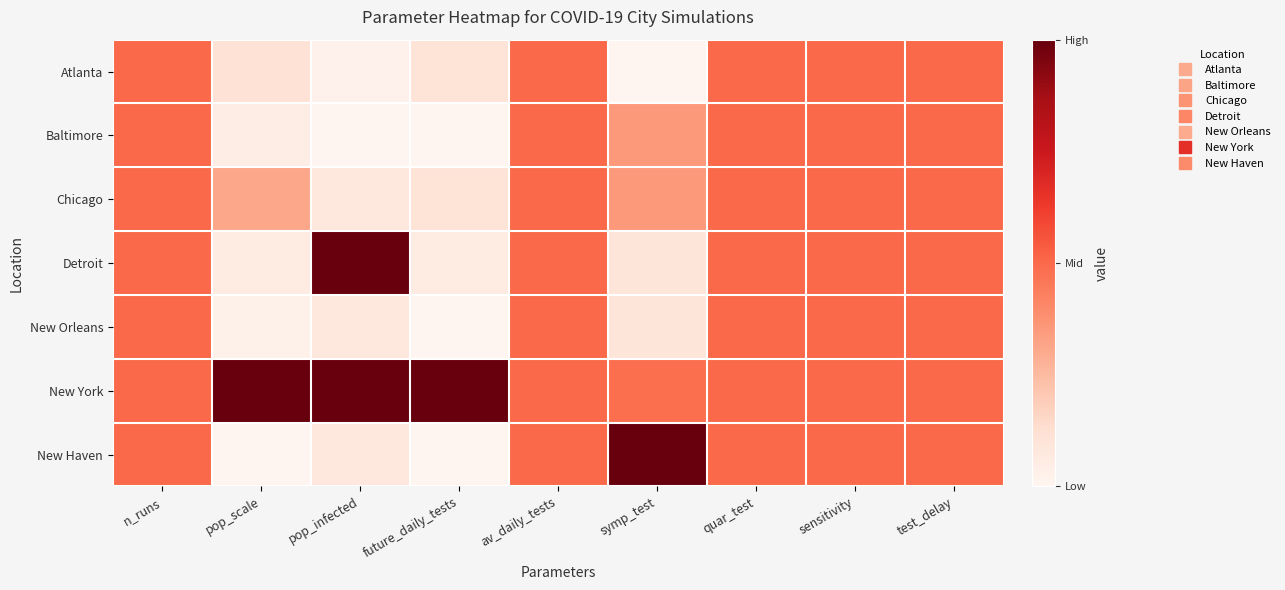

Rank the series by their maximum value, from highest to lowest.

Detroit, New York, New Haven, Atlanta, Baltimore, Chicago, New Orleans